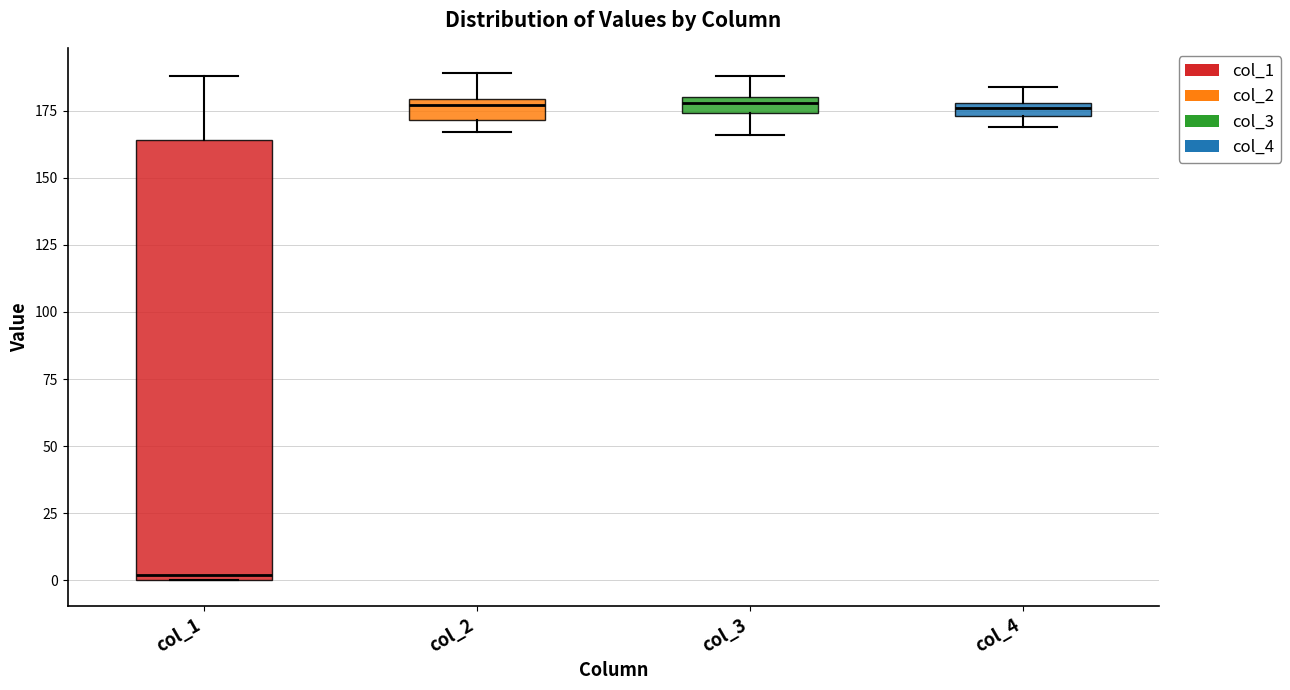

Which box has the lowest median line?

col_1